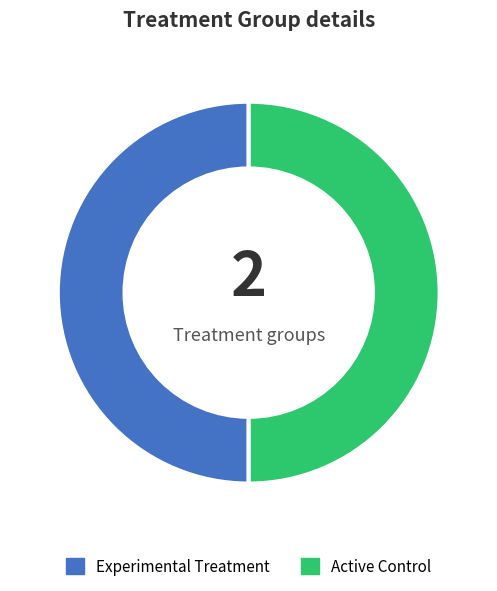

The Active Control slice represents 60% of the pie. True or false?

False